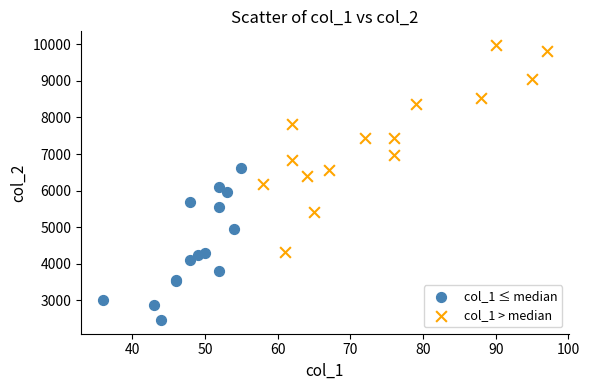

What are all the series names shown in the legend?

col_1 ≤ median, col_1 > median